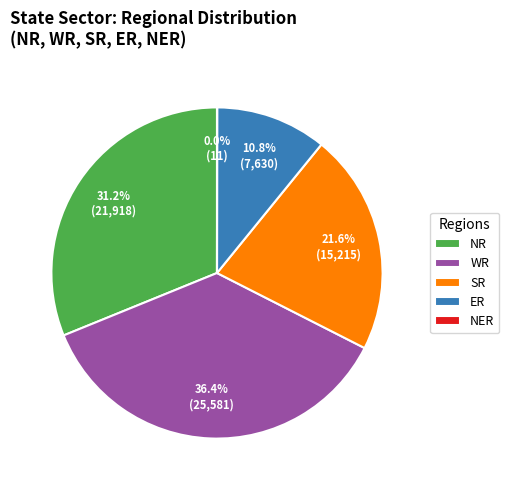

The NR slice represents 45% of the pie. True or false?

False